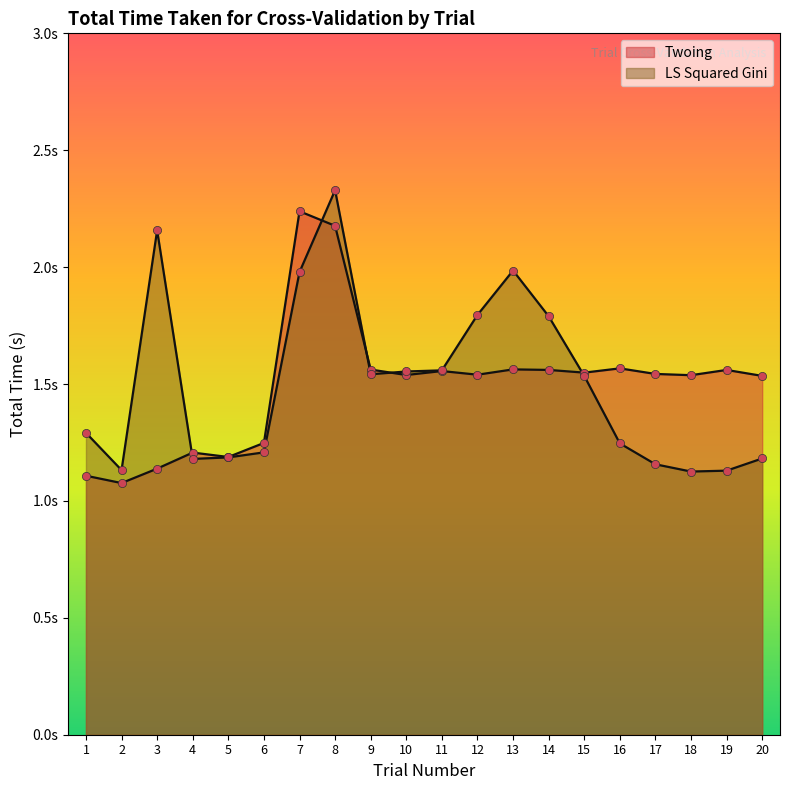

Is the value of Twoing at 5 greater than the value of LS Squared Gini at 2?

Yes